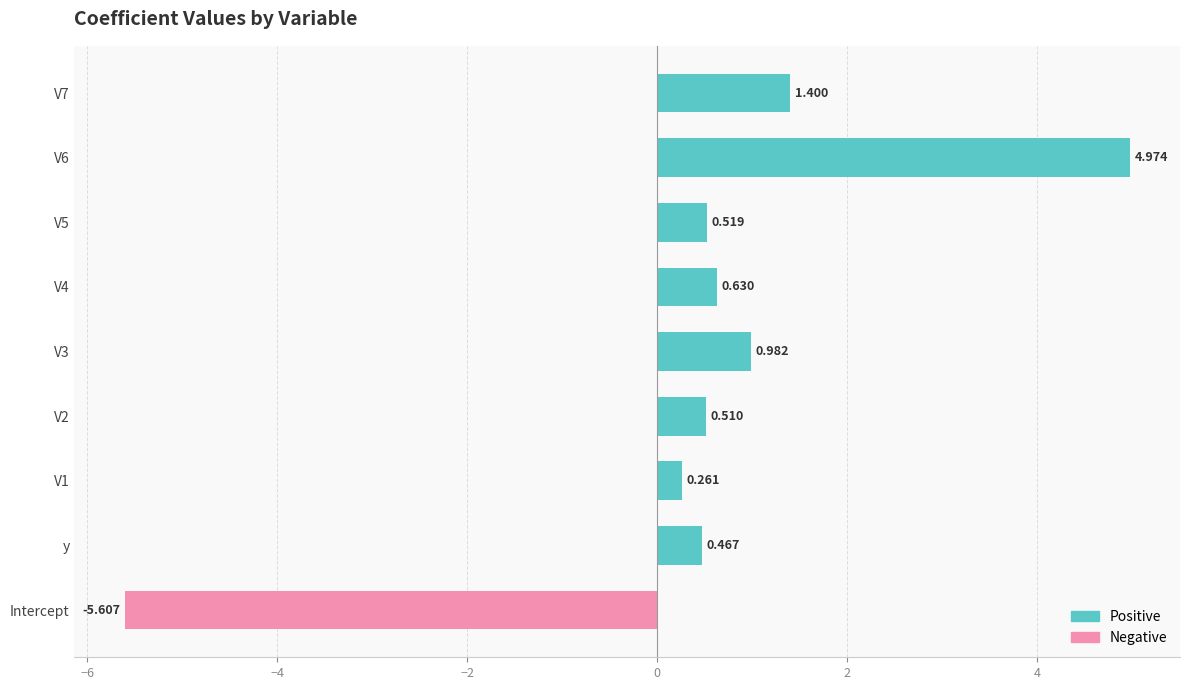

Rank the series by their average value, from lowest to highest.

Negative, Positive